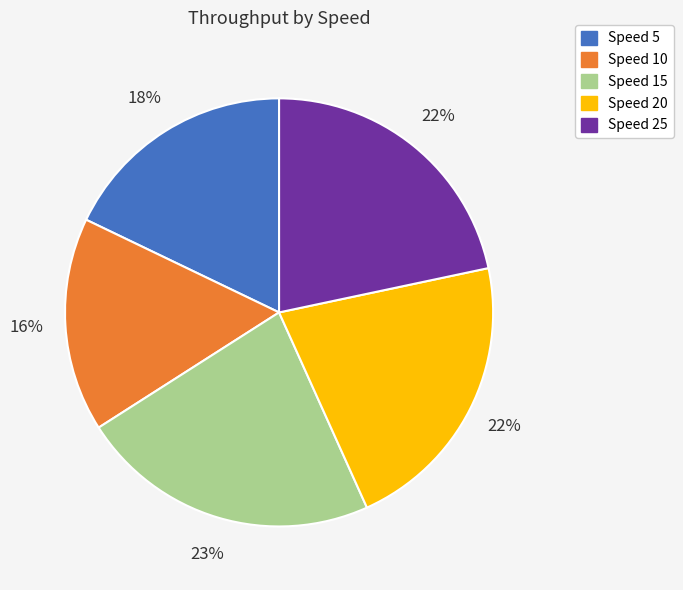

How many segments does this pie chart have?

5